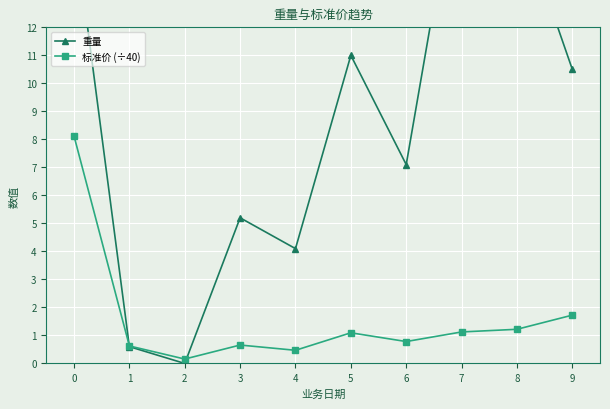

What is the difference between the maximum and second lowest values in the 重量 series?

17.9